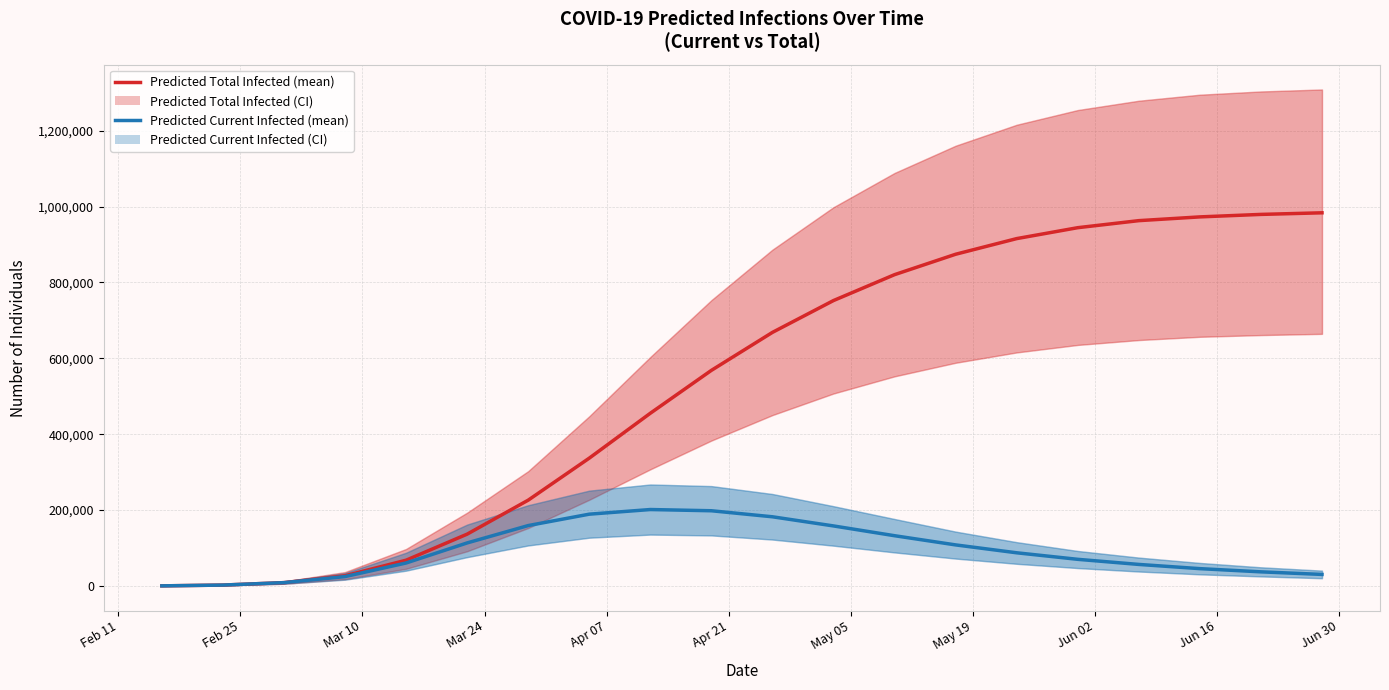

Is the value of Predicted Total Infected (mean) at 15 greater than the value of Predicted Current Infected (mean) at 14?

Yes